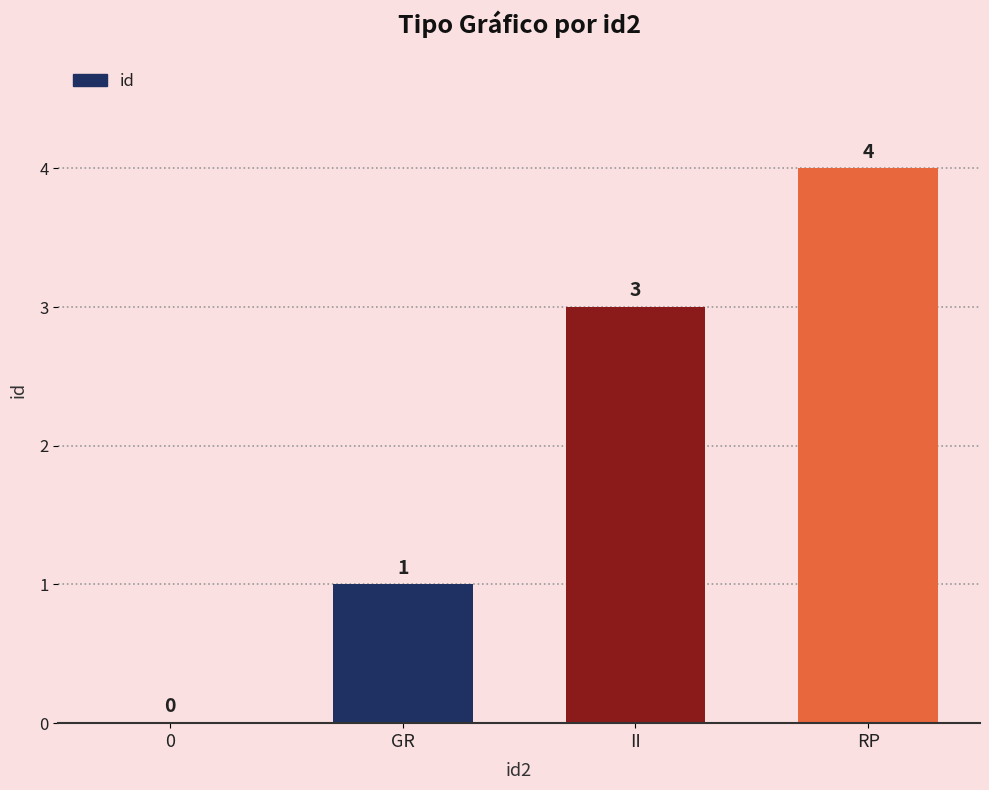

Which label corresponds to the largest value in the chart?

RP